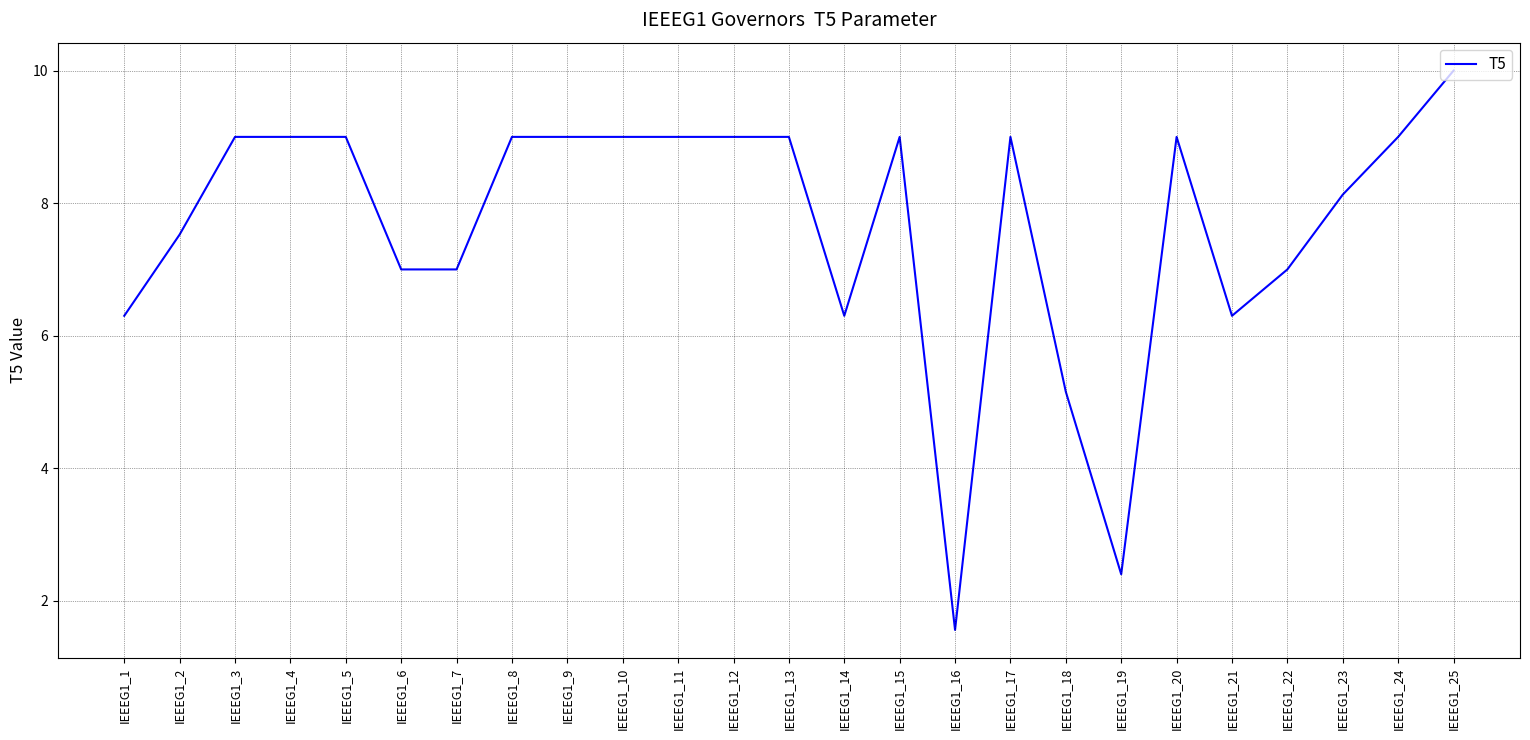

True or false: the data shows 9.0 at IEEEG1_11.

True